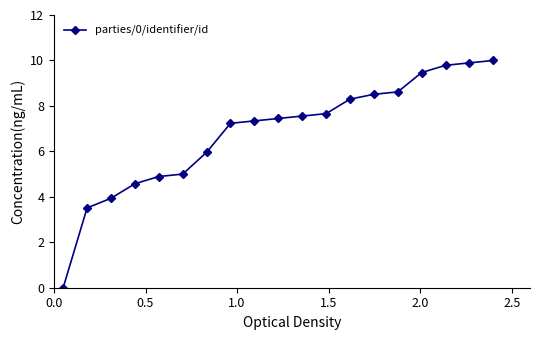

What is the difference between the maximum and second lowest values?

6.5